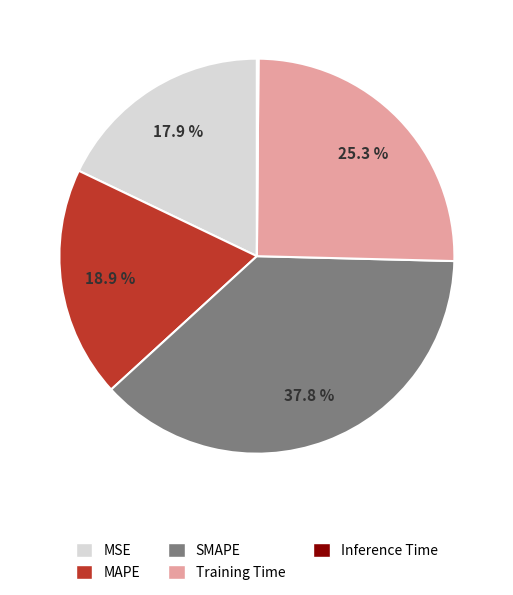

What percentage do MAPE and SMAPE together represent?

56.7%